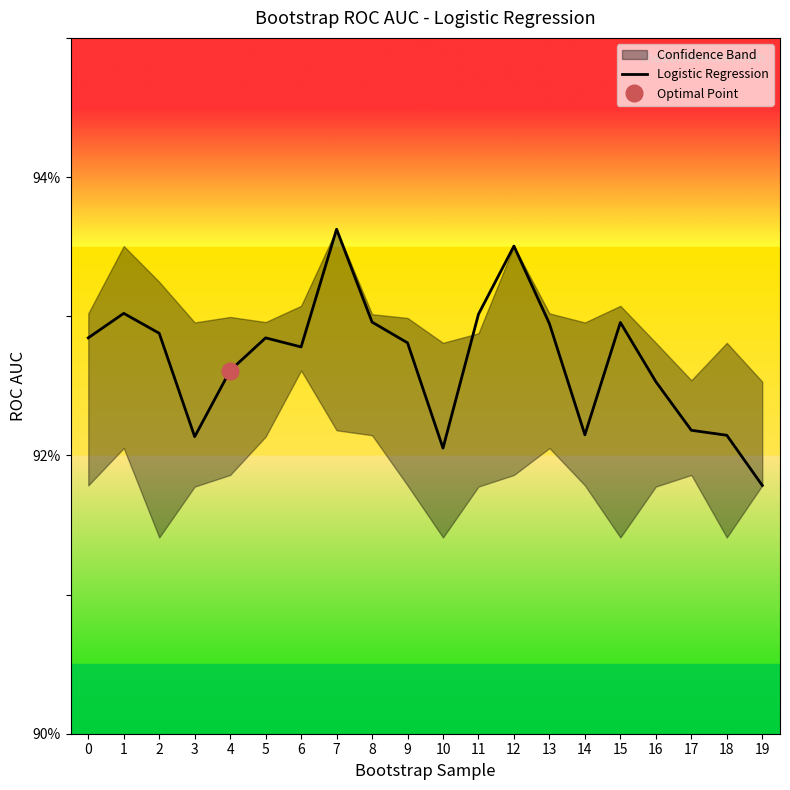

What is the approximate value at 1?

0.9